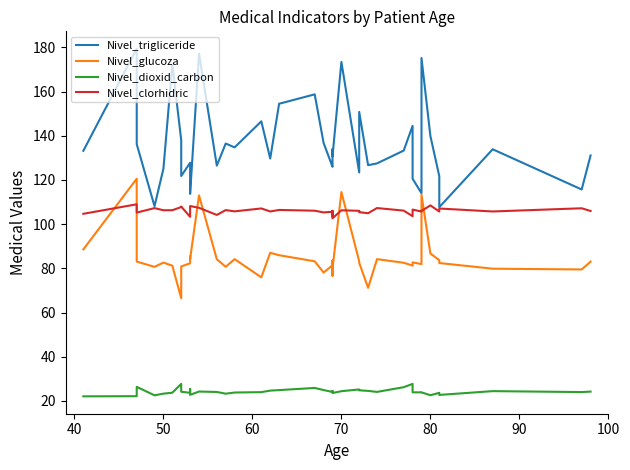

List the series in order of their peak value, lowest first.

Nivel_dioxid_carbon, Nivel_clorhidric, Nivel_glucoza, Nivel_trigliceride